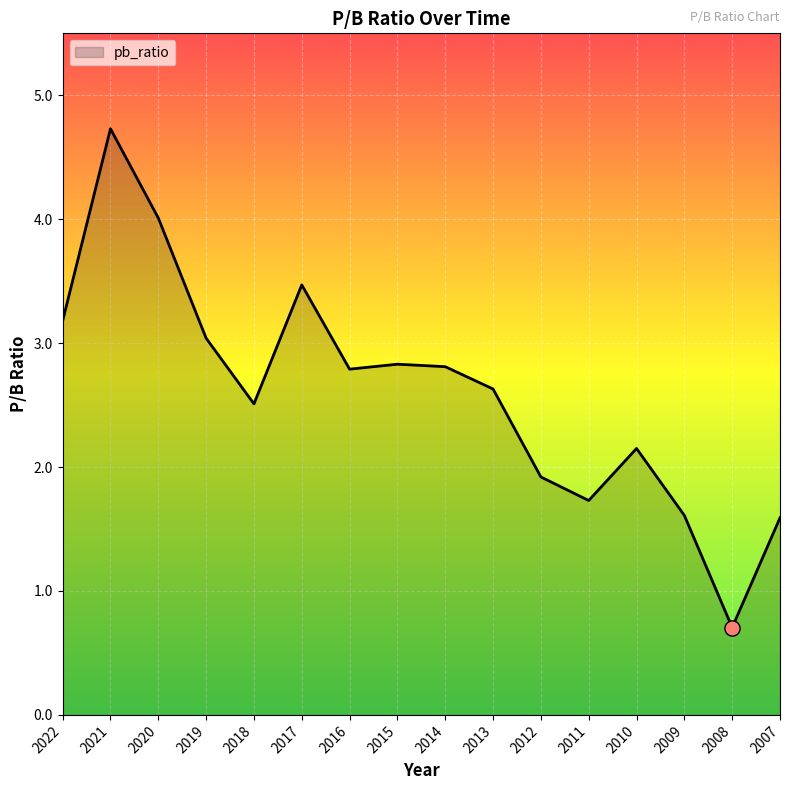

What is the change in value from 2018 to 2014?

+0.3